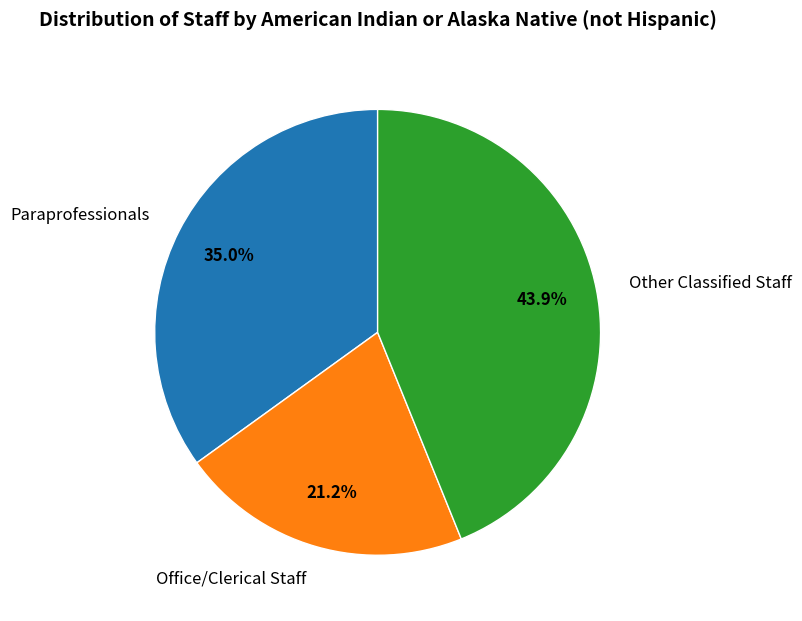

Is Office/Clerical Staff the majority of the pie?

No